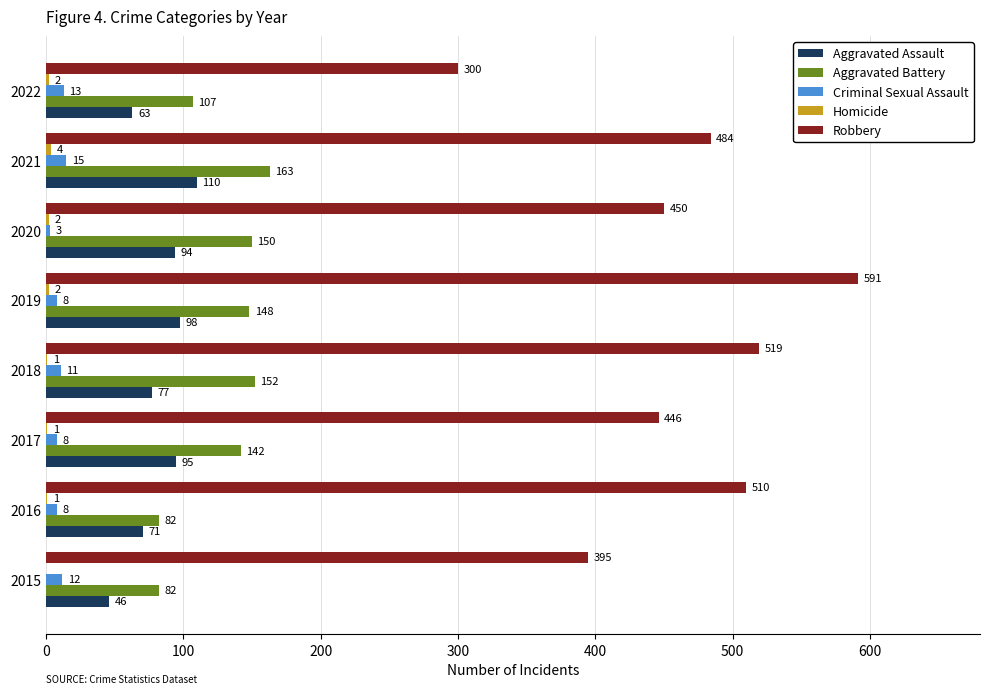

How many data points does each series have?

8